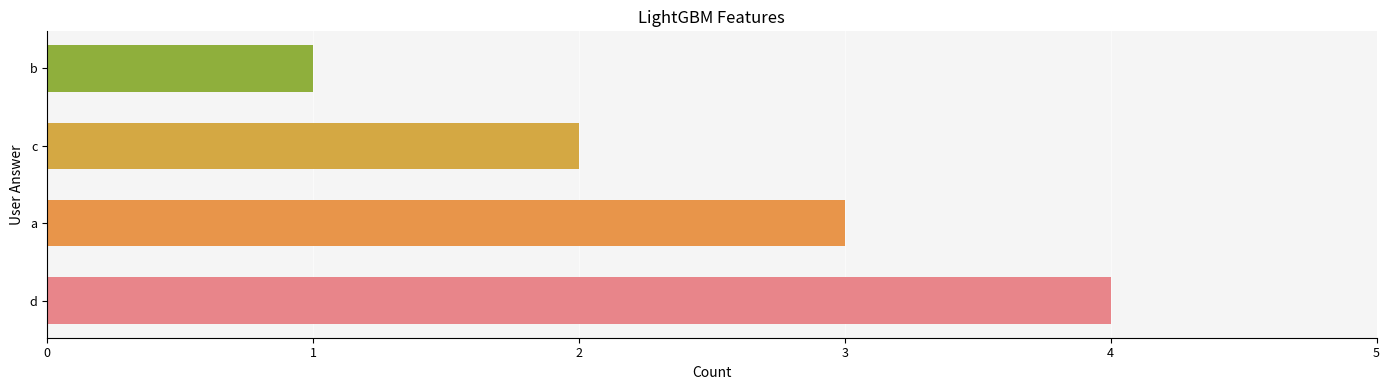

Reading bottom to top, list all the values displayed in this chart.

4	3	2	1